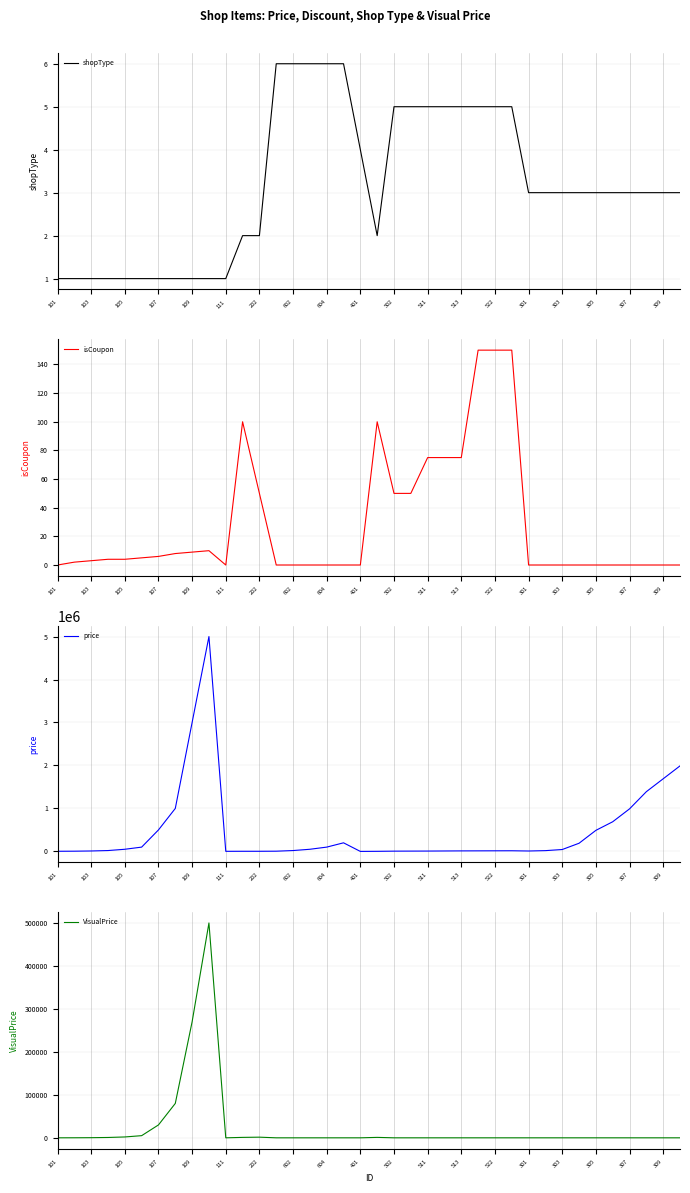

What is the maximum value for isCoupon?

150